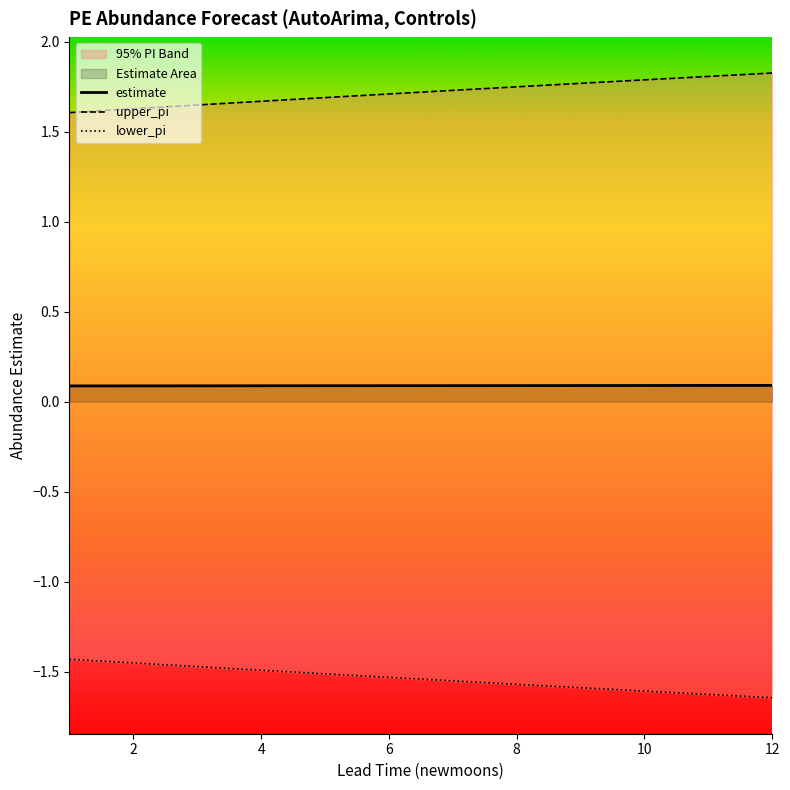

Which series has the largest total across all categories?

upper_pi